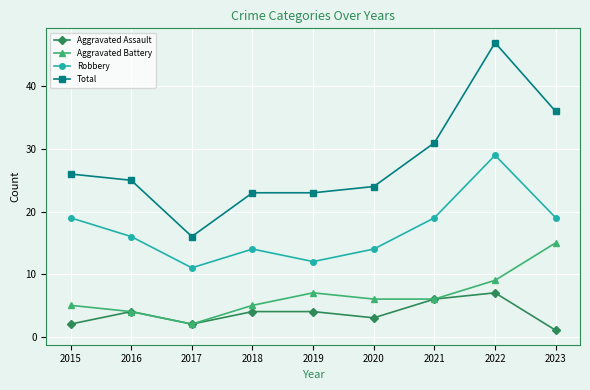

Where is the first local minimum for Total?

2017